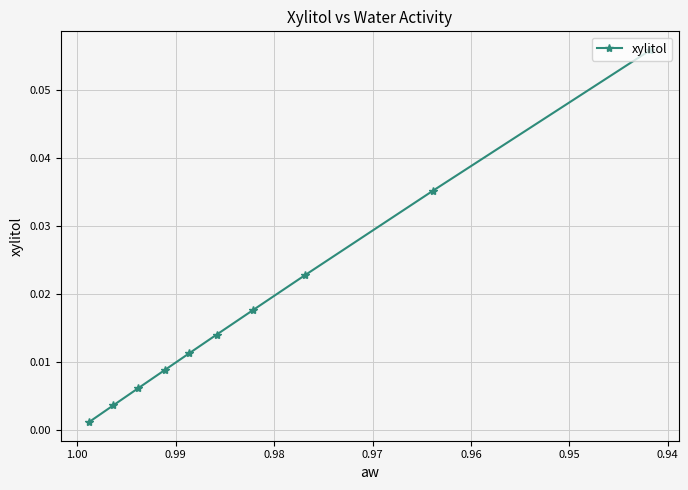

What is the difference between the maximum and minimum values?

0.1